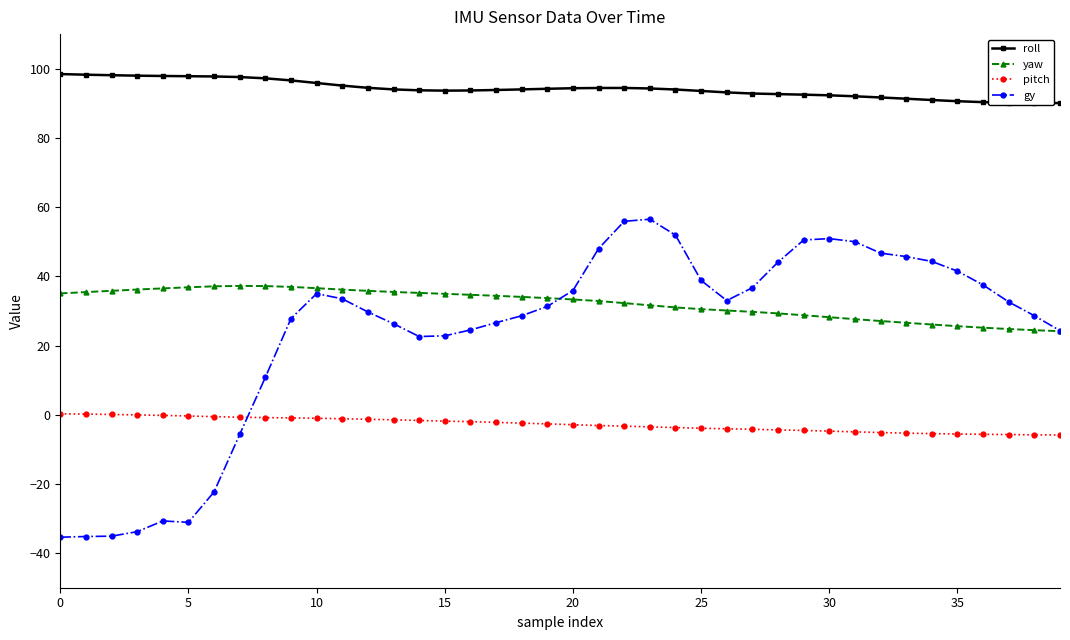

After their last crossing, which series has the higher values: pitch or gy?

gy